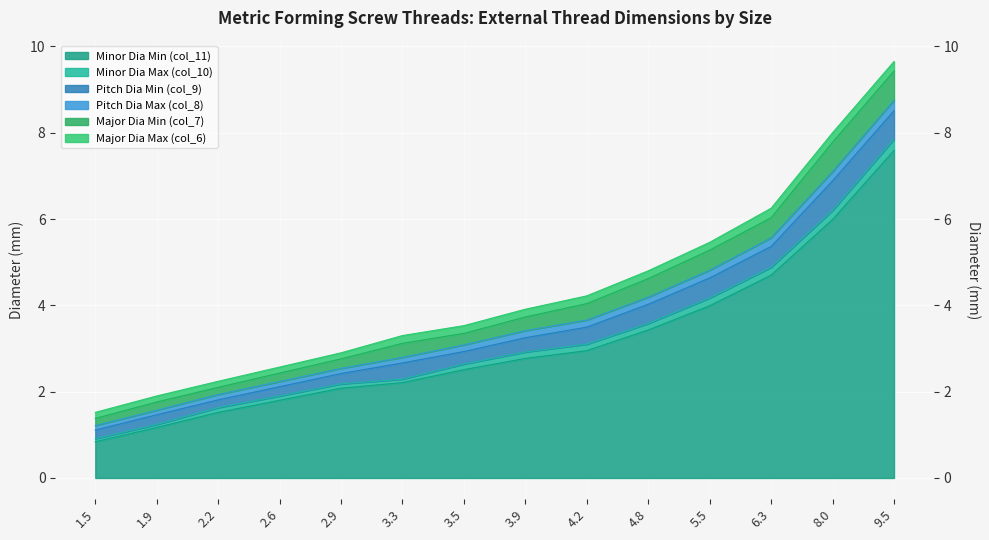

What is the sum of all Pitch Dia Min (col_9) values?

50.7